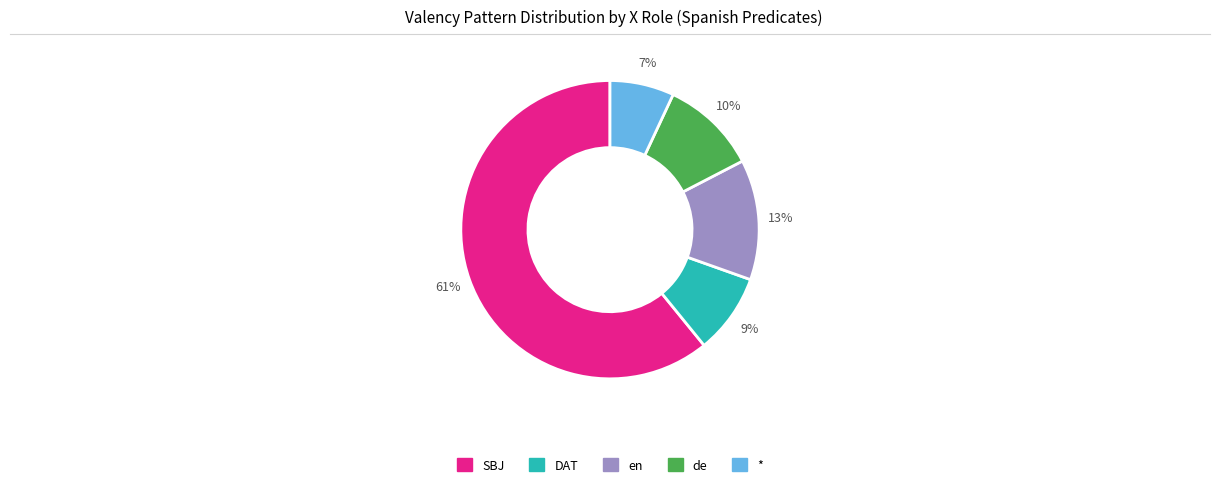

To the nearest percent, what is the average slice percentage?

20%